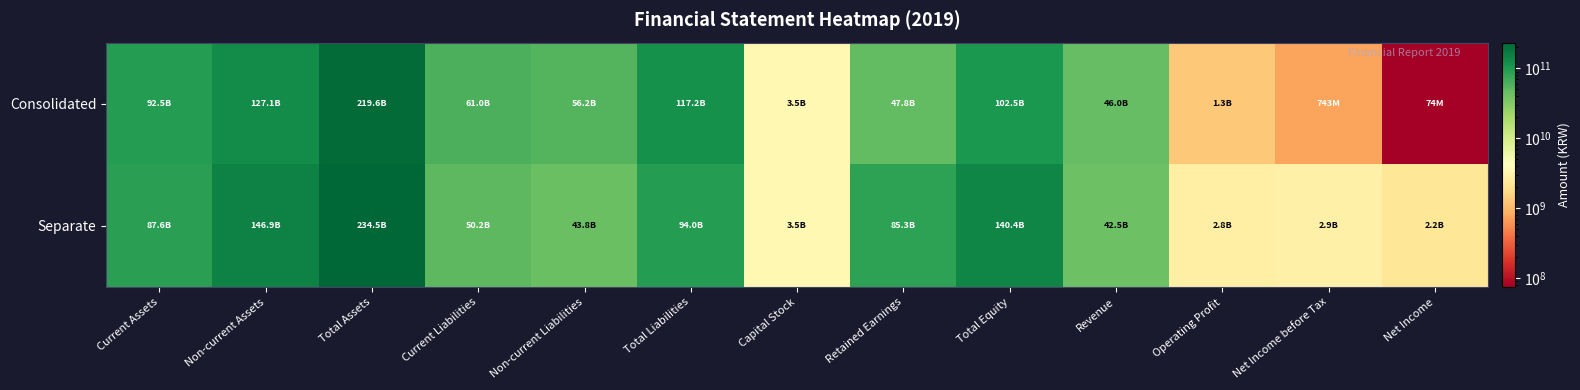

Count the number of data series in this chart.

2